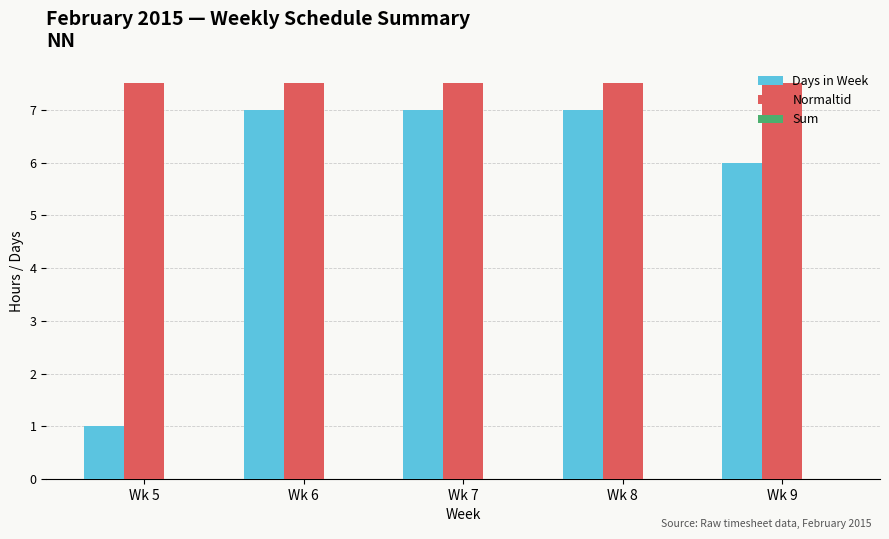

At Wk 9, list the series in order from largest to smallest.

Normaltid, Days in Week